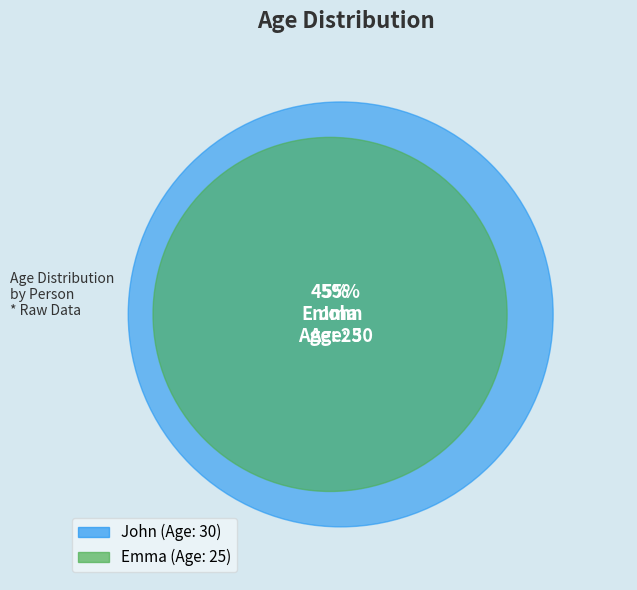

To the nearest percent, what portion does John represent?

55%